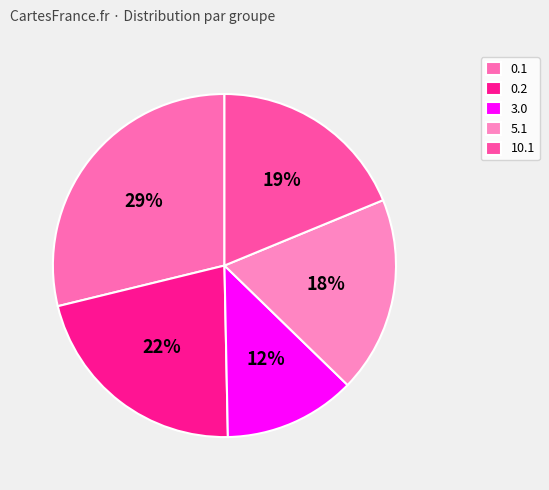

Which slice is the smallest?

3.0